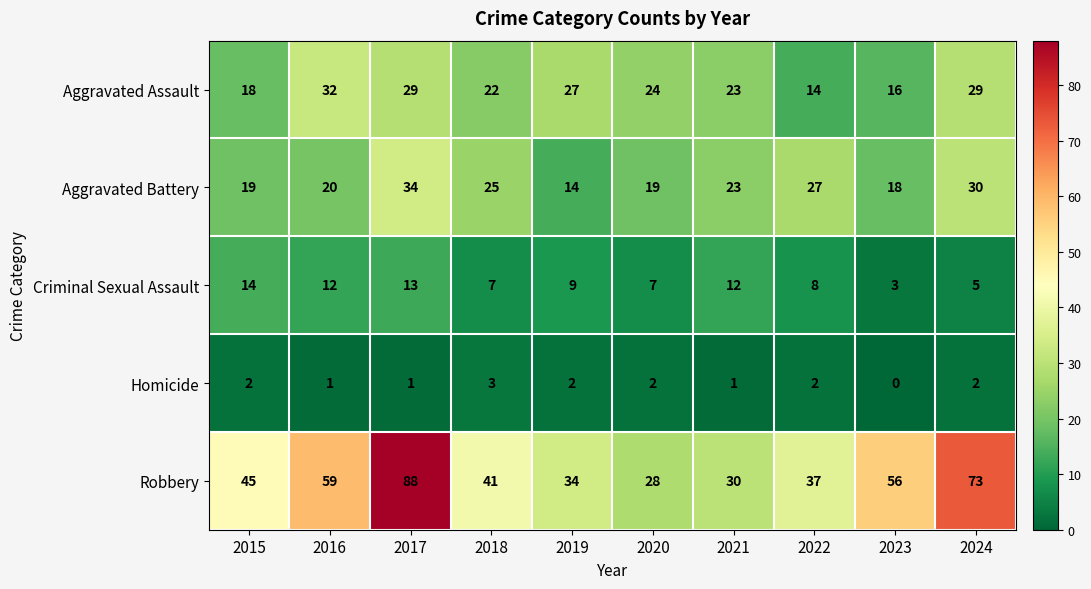

At which label does Aggravated Assault first exceed 24?

2016